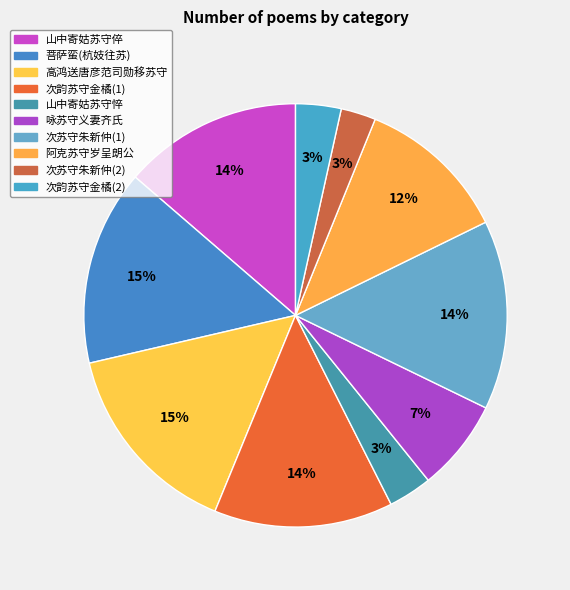

Count the number of slices in the pie.

10